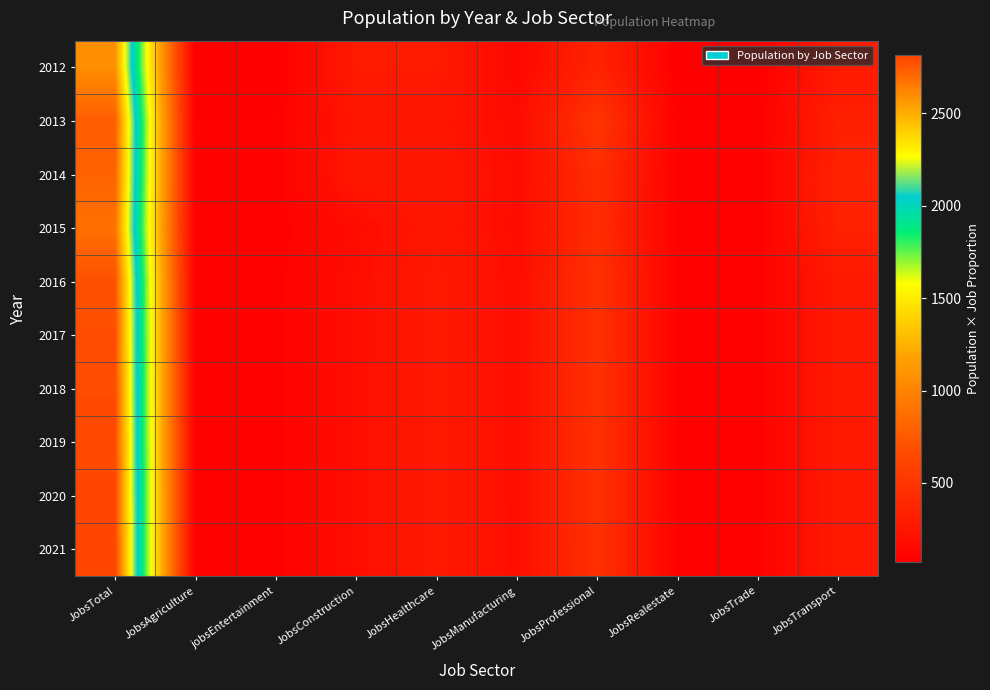

Count the number of data series in this chart.

10